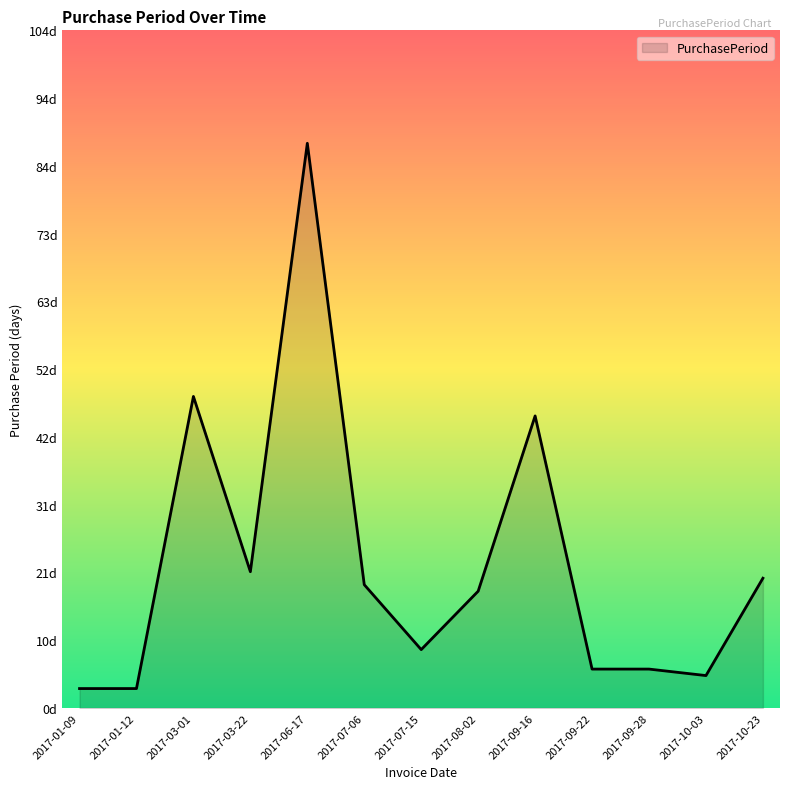

What is the sum of all values?

290